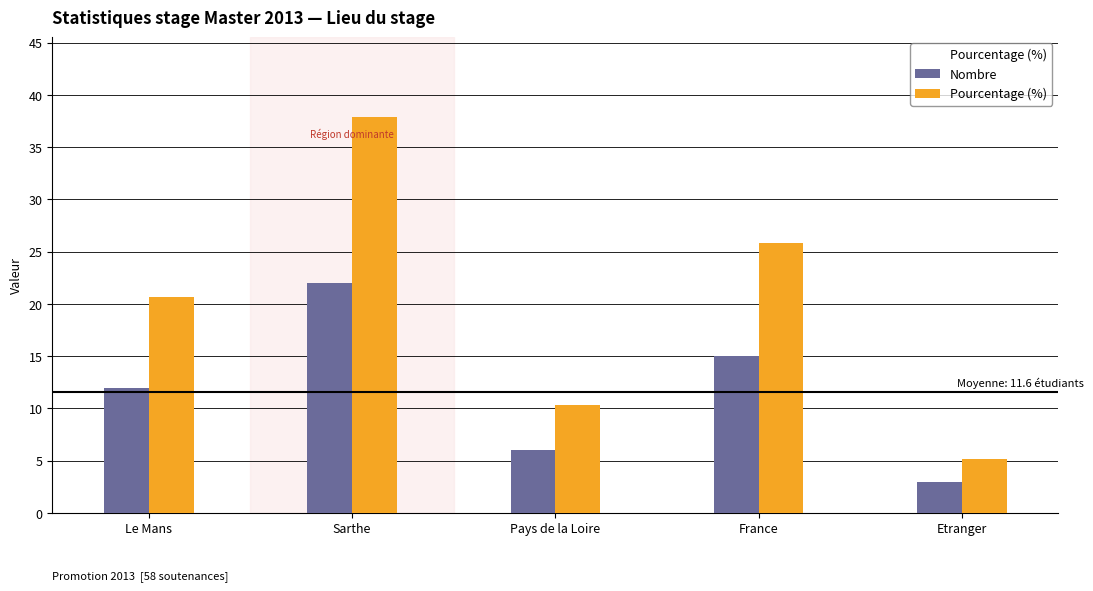

Between Sarthe and Pays de la Loire, which series saw the biggest shift?

Pourcentage (%)